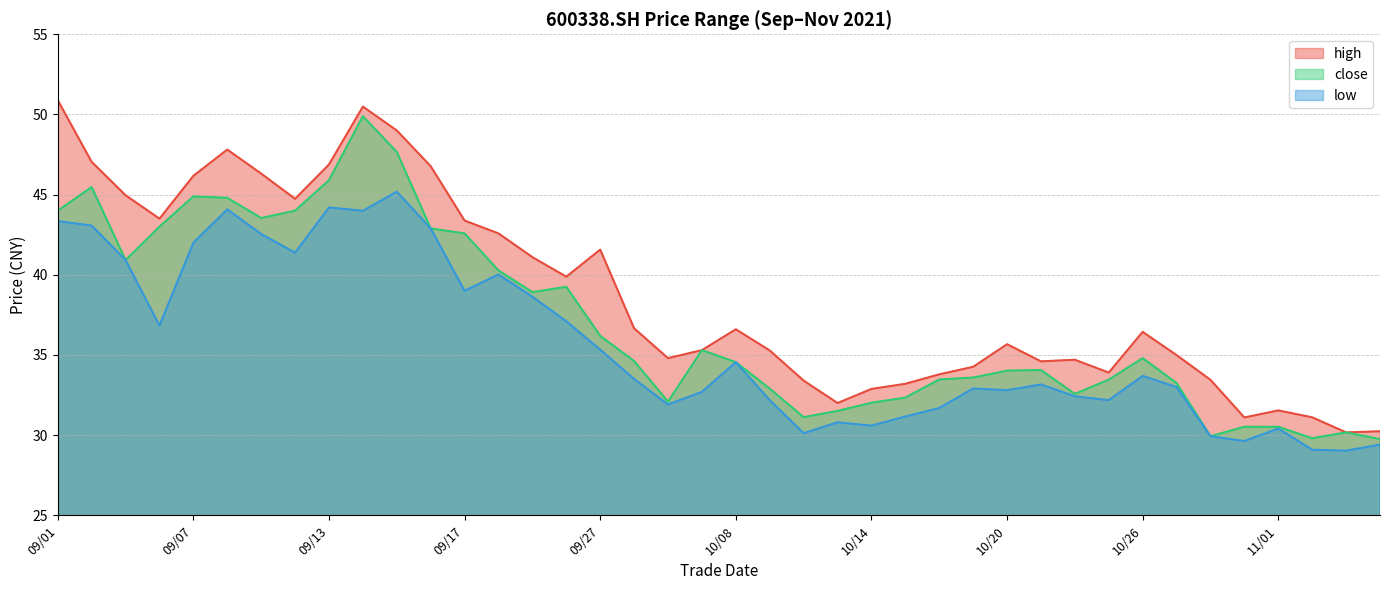

What is the value of the close point at the 1st from the left?

44.0